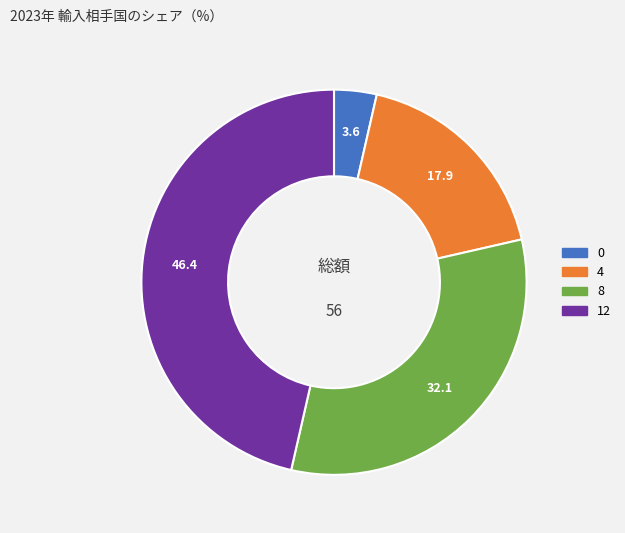

Is there any slice that represents more than half of the pie?

No